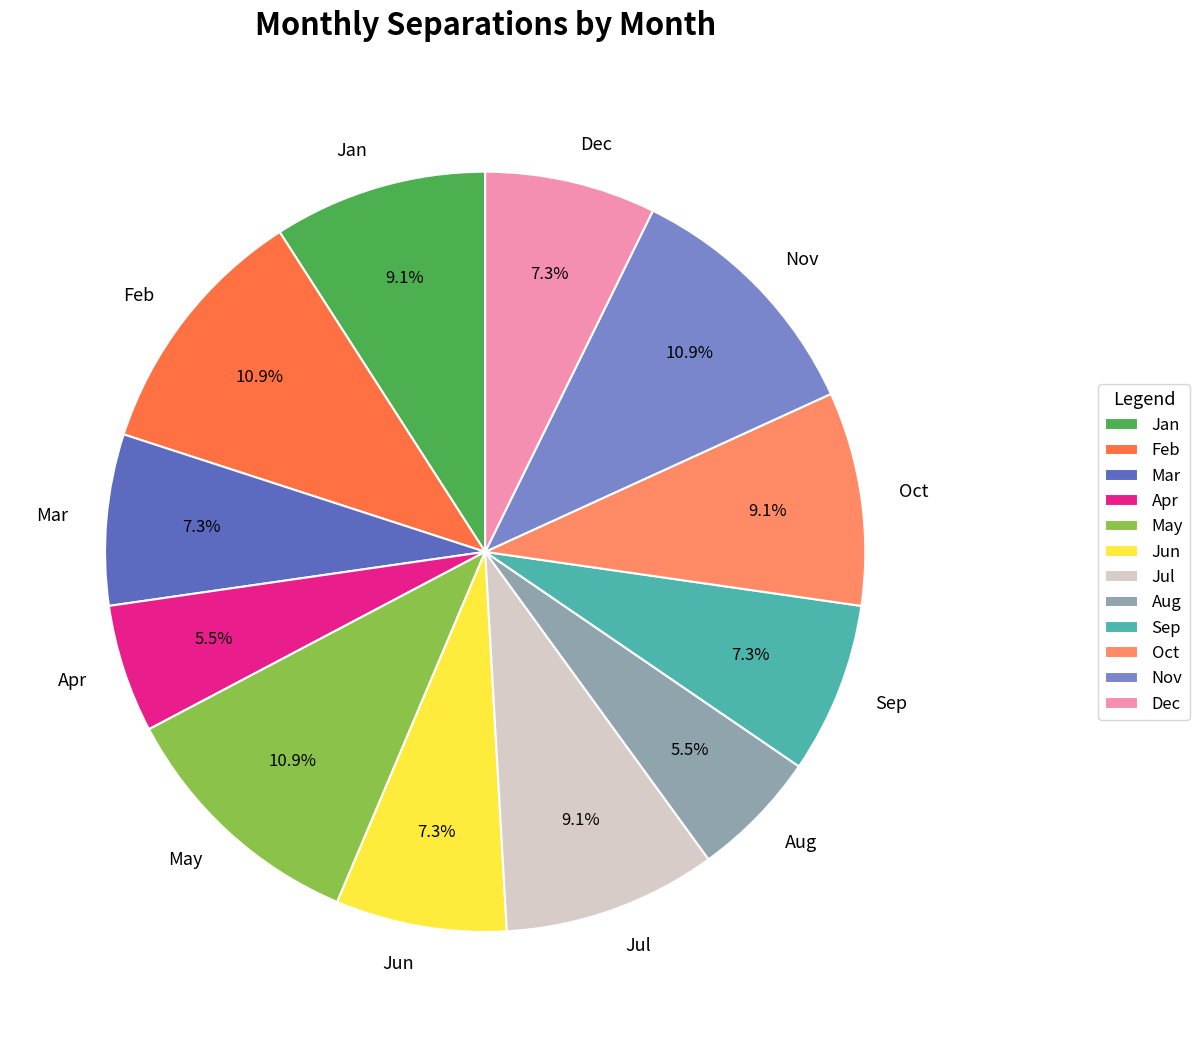

Which has a higher value, Sep or May?

May